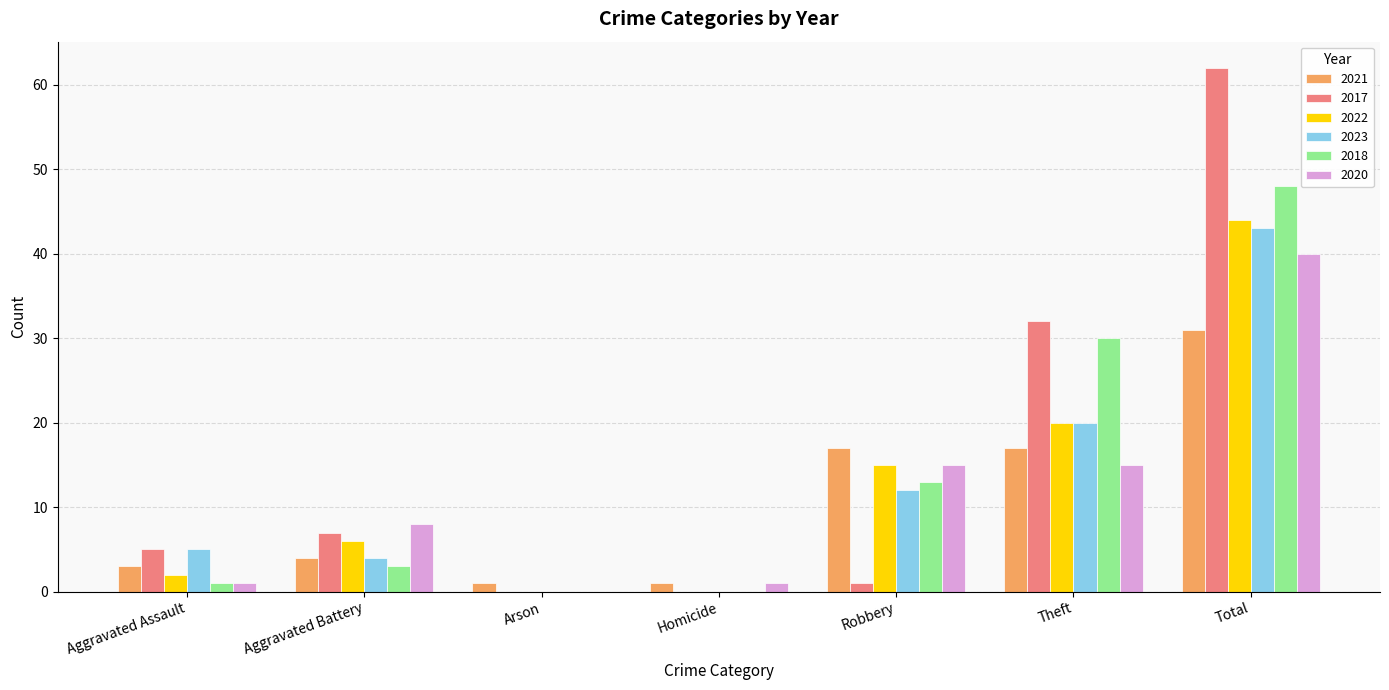

Between Robbery and Total, which series saw the biggest shift?

2017